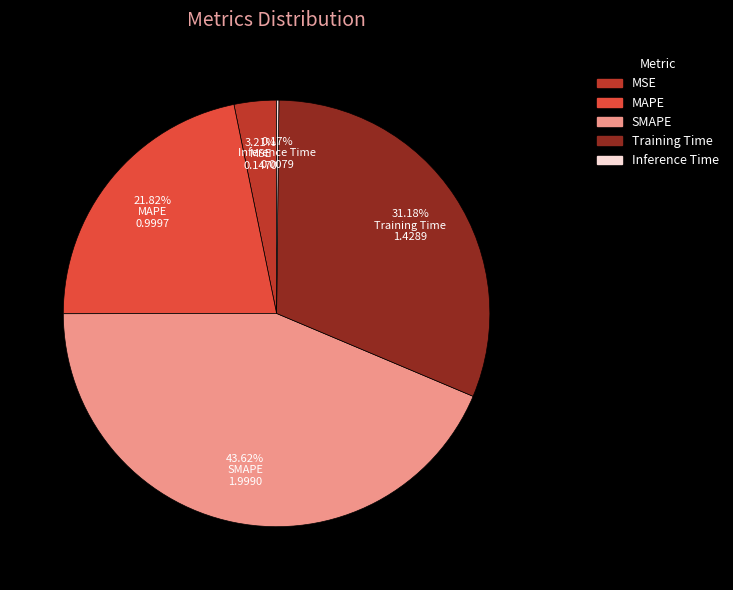

Combined, do MAPE and MSE account for over 50%?

No